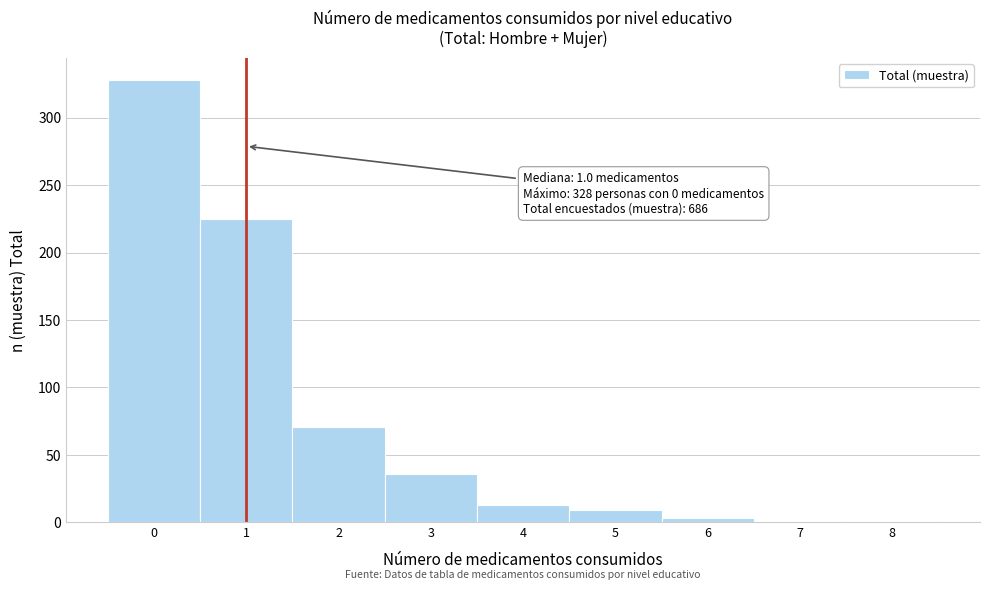

Which range on the x-axis has the tallest bar?

-0.5 to 0.5